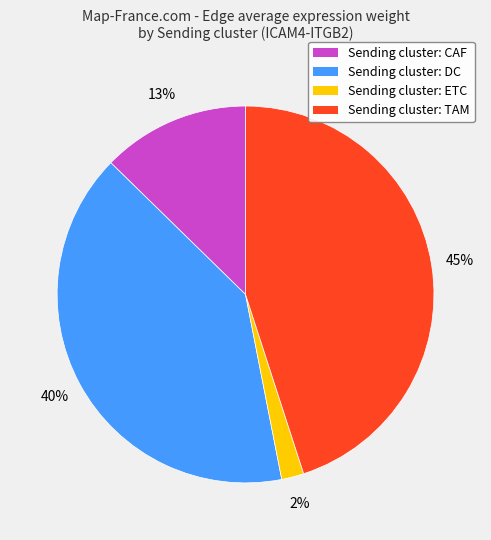

Which slice is the smallest?

Sending cluster: ETC